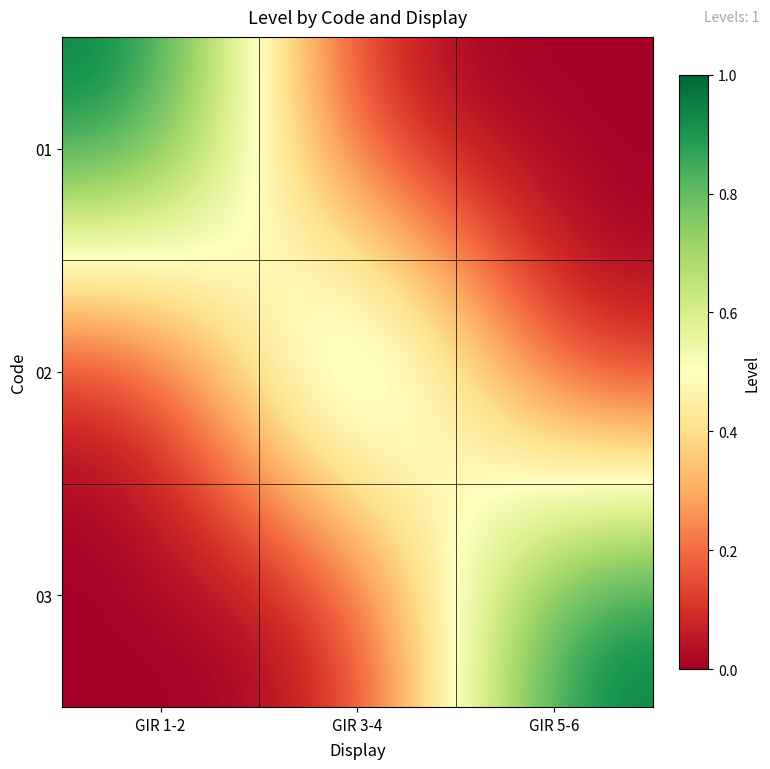

Which has a higher value, GIR 1-2 or GIR 5-6?

GIR 1-2